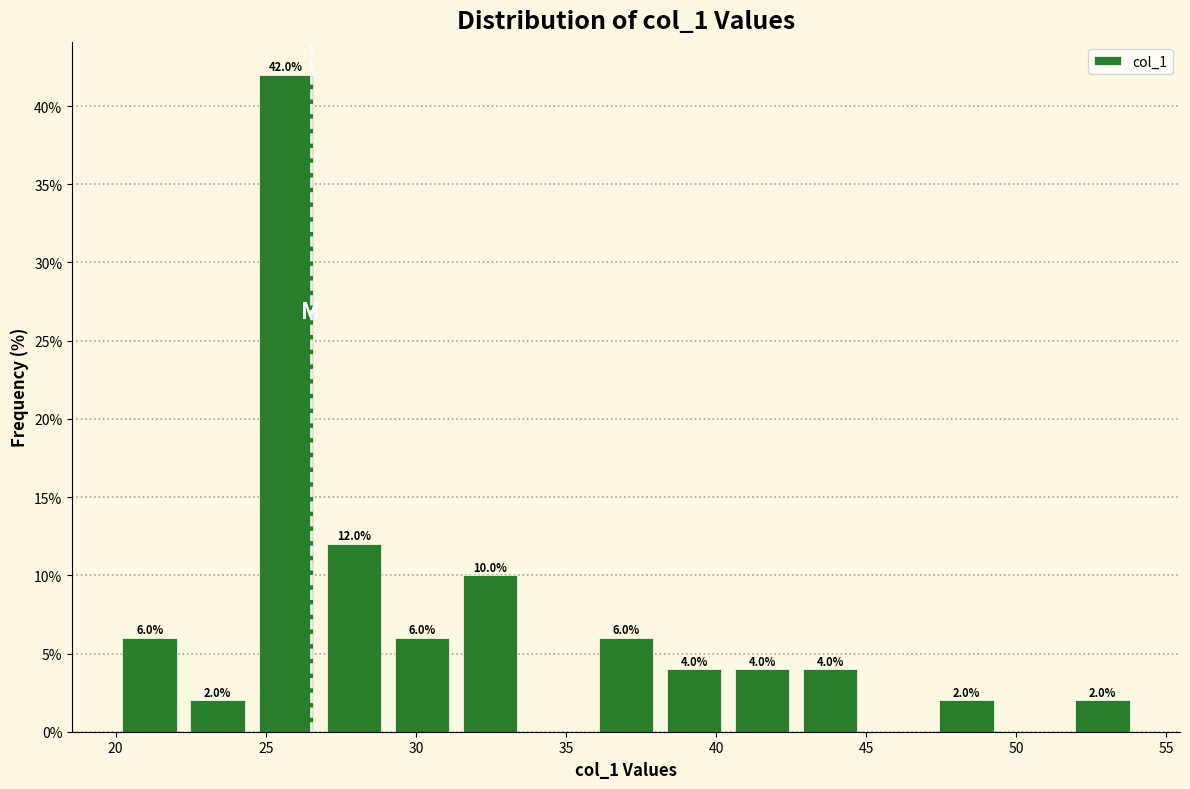

Over which range of the x-axis is the bar tallest?

24.5 to 27.0